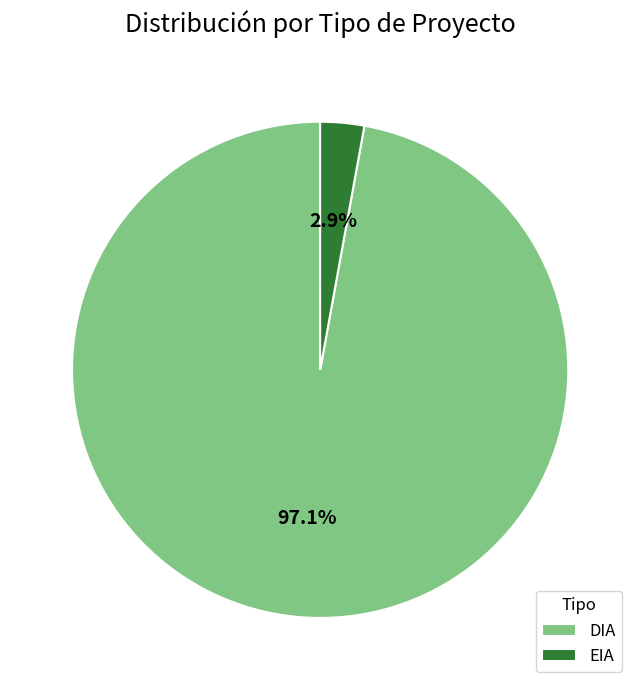

How much of the chart is everything except EIA?

97.1%